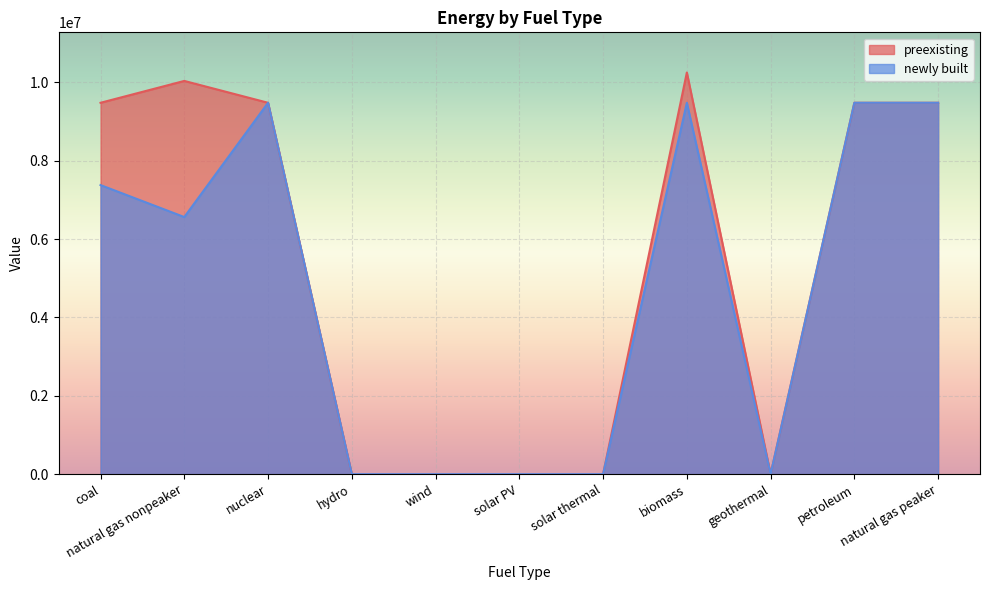

The value of preexisting at coal is 5231776.5. True or false?

False